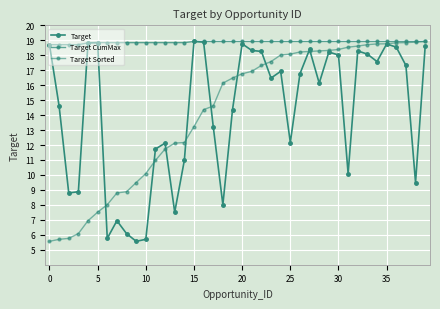

How many distinct data groups are displayed?

3